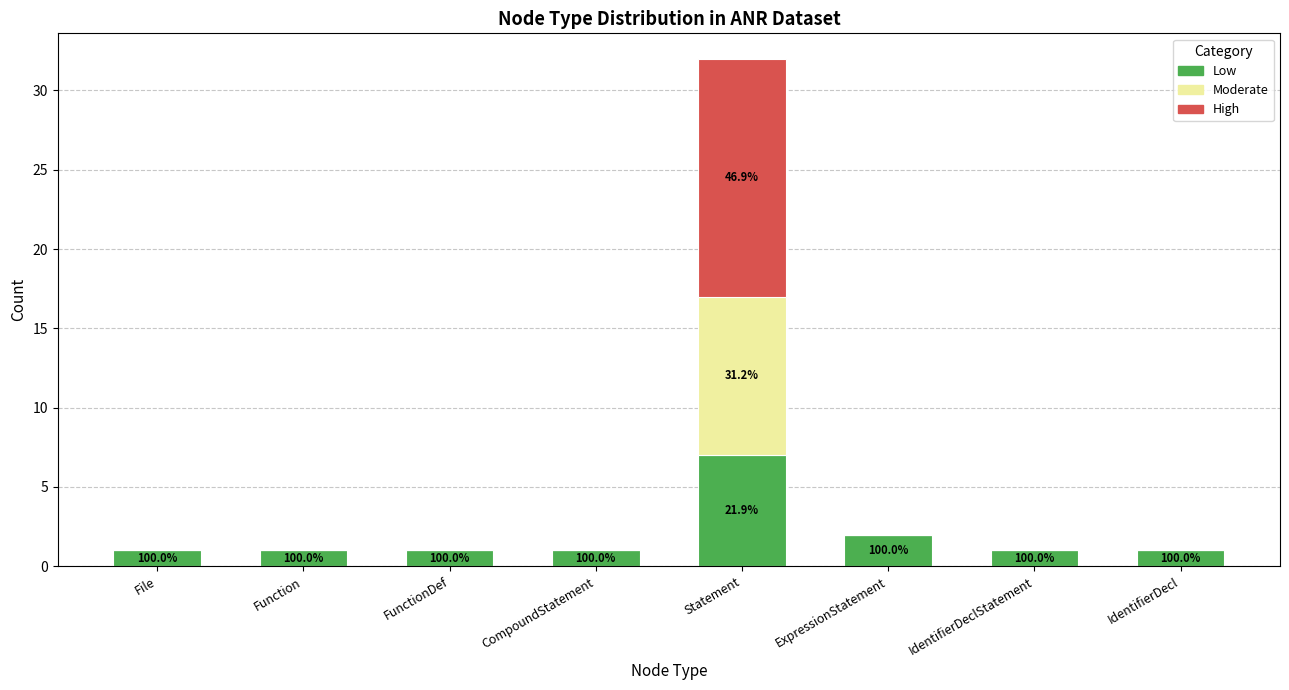

At which category is the sum across all series the highest?

Statement